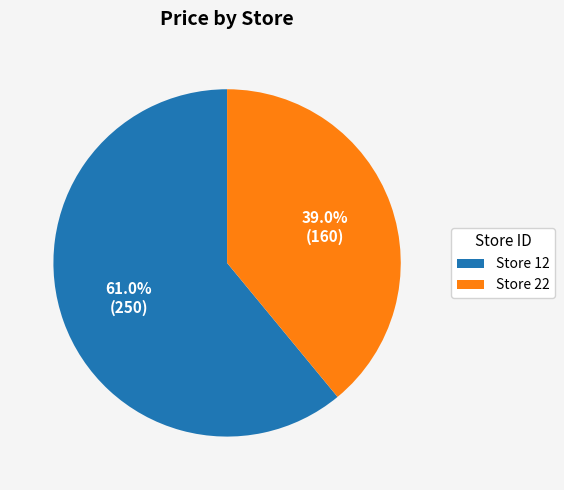

Does any single category account for the majority?

Yes